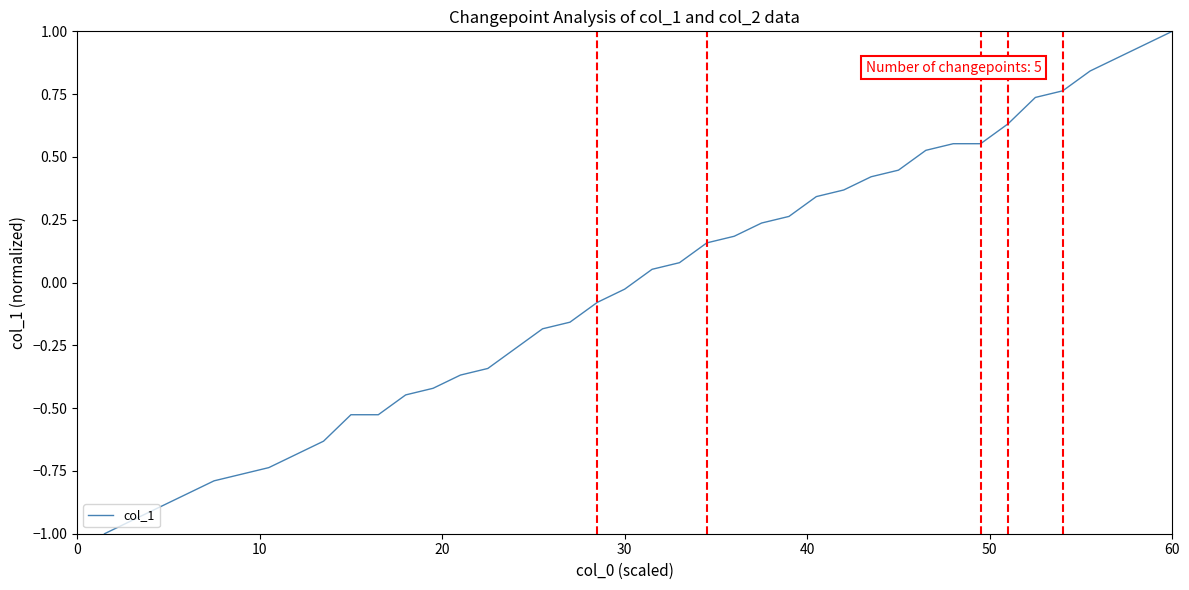

How many positive values are there?

20